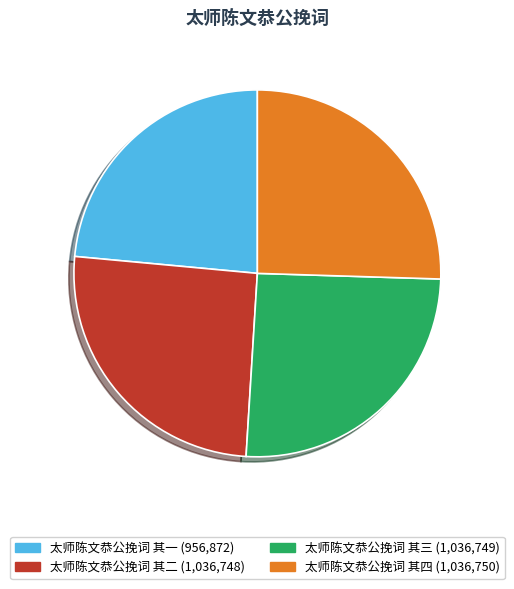

Does 太师陈文恭公挽词 其二 account for over 50% of the chart?

No